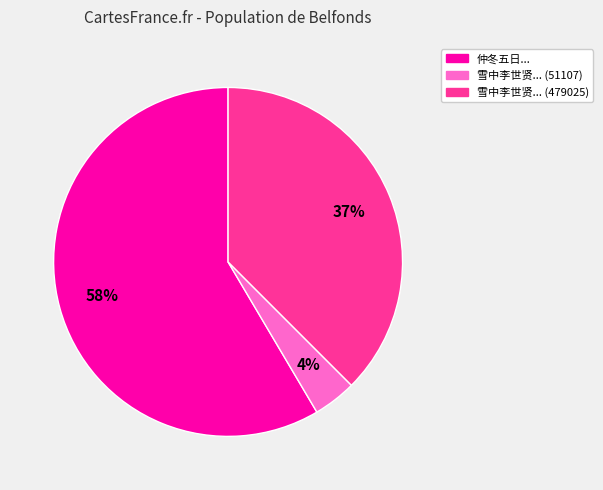

How many segments does this pie chart have?

3